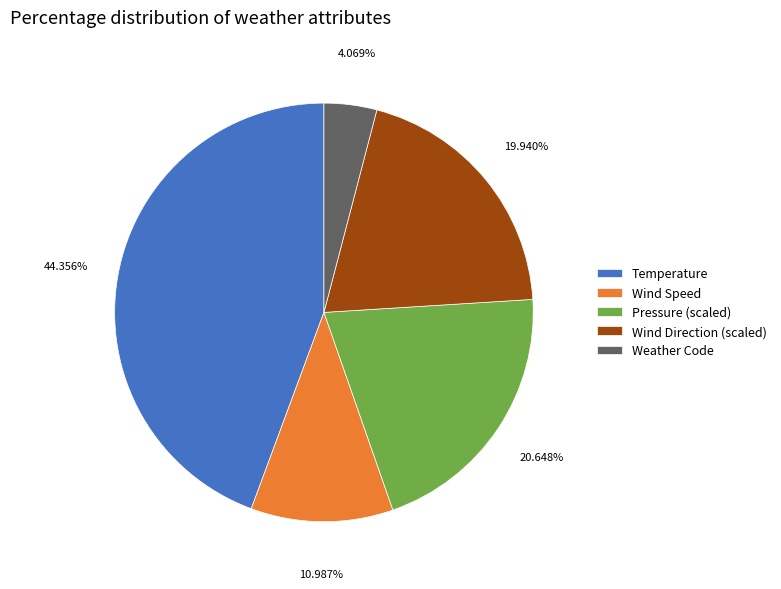

How many segments does this pie chart have?

5